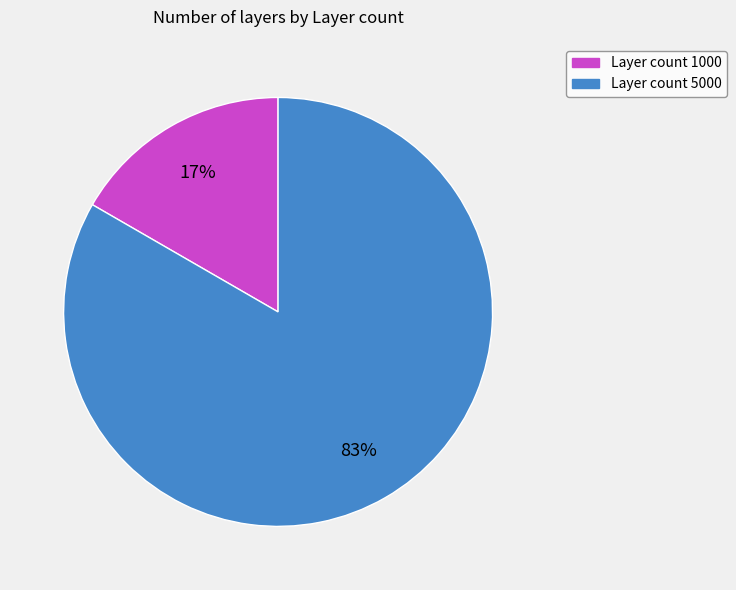

To the nearest percent, what is the average slice percentage?

50%